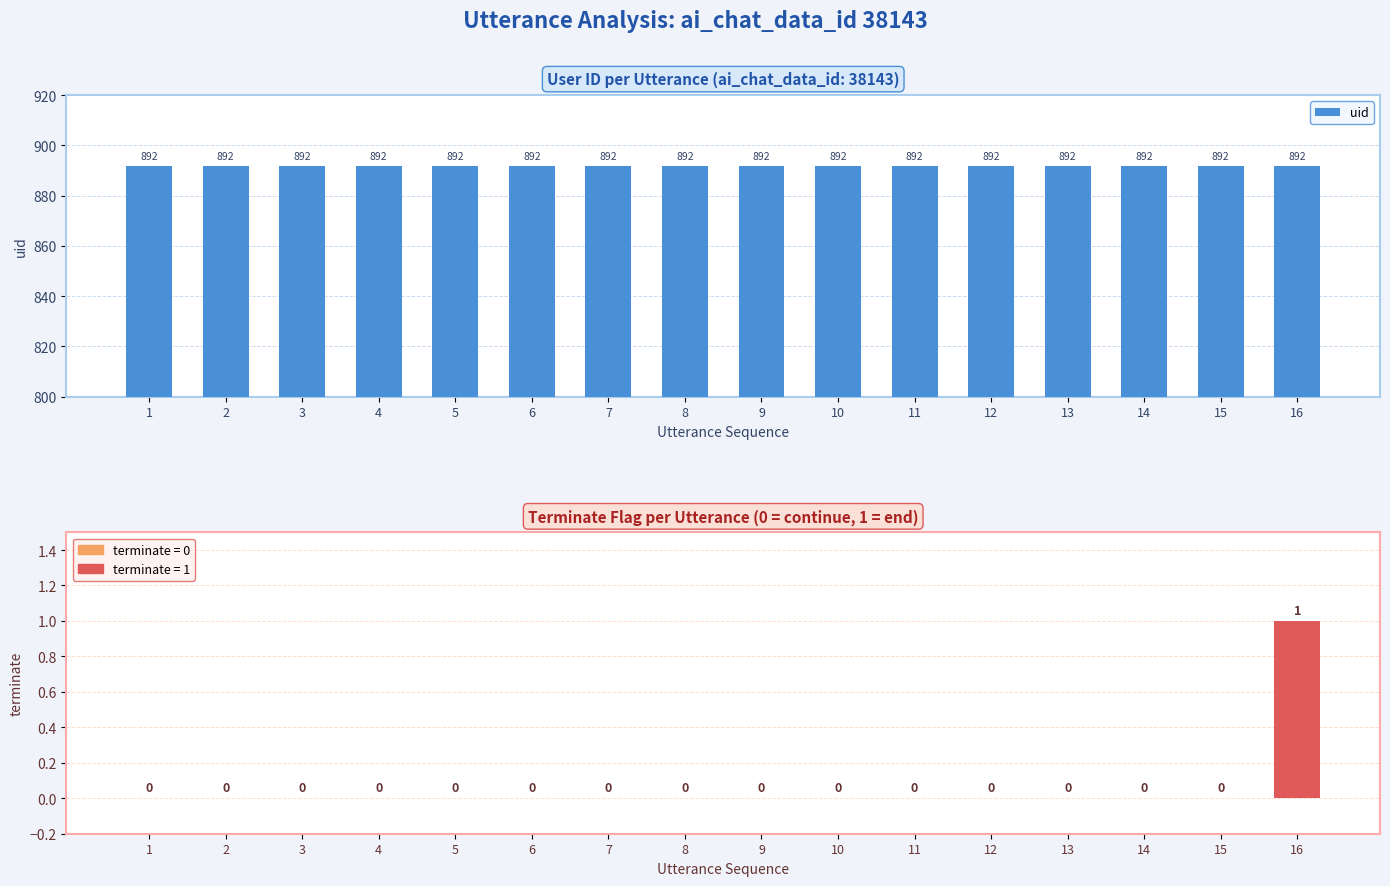

Which series has the largest total across all categories?

uid